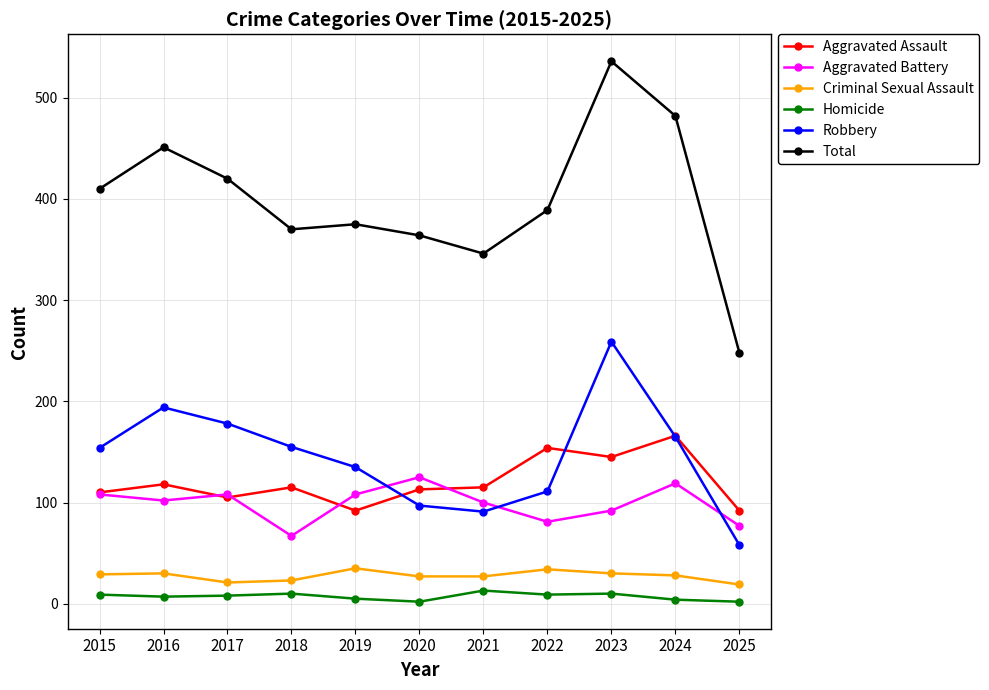

What is the maximum value for Aggravated Assault?

166